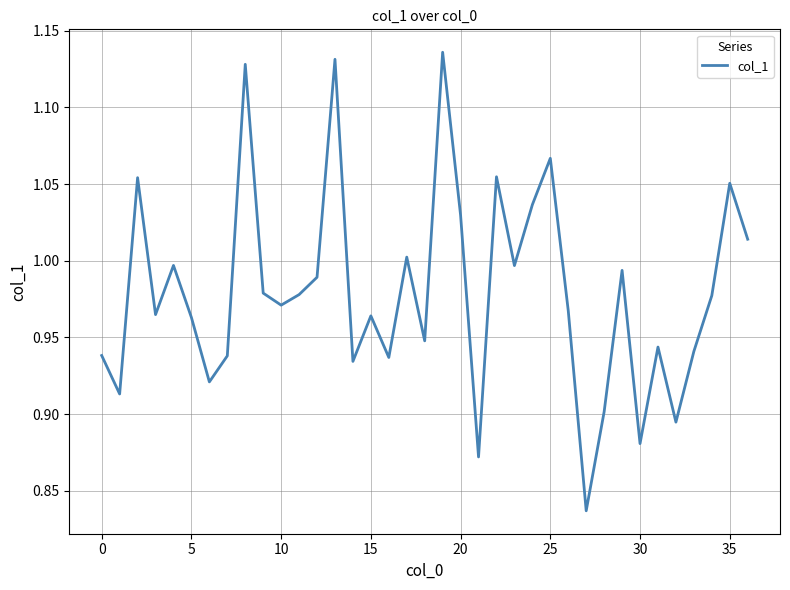

What is the difference between the maximum and minimum values?

0.3